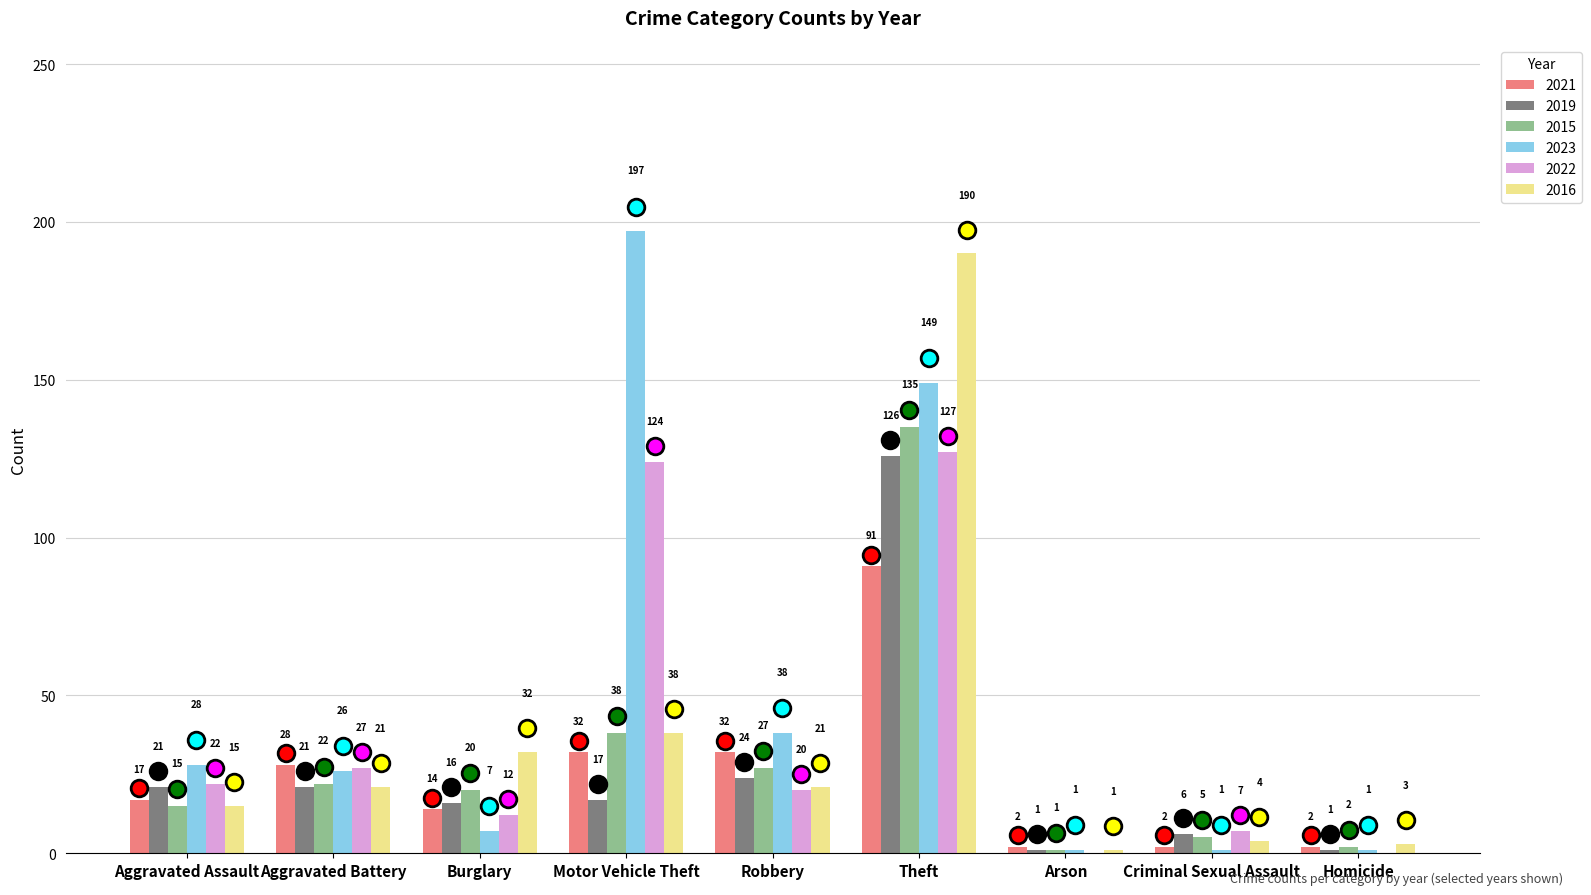

What are all the series names shown in the legend?

2021, 2019, 2015, 2023, 2022, 2016